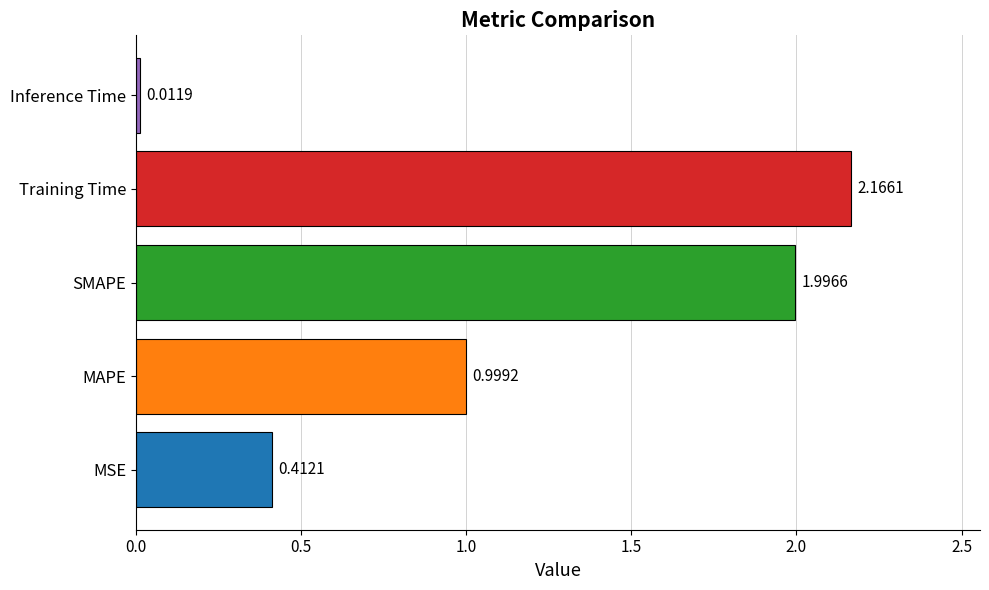

What is the sum of all values?

5.6